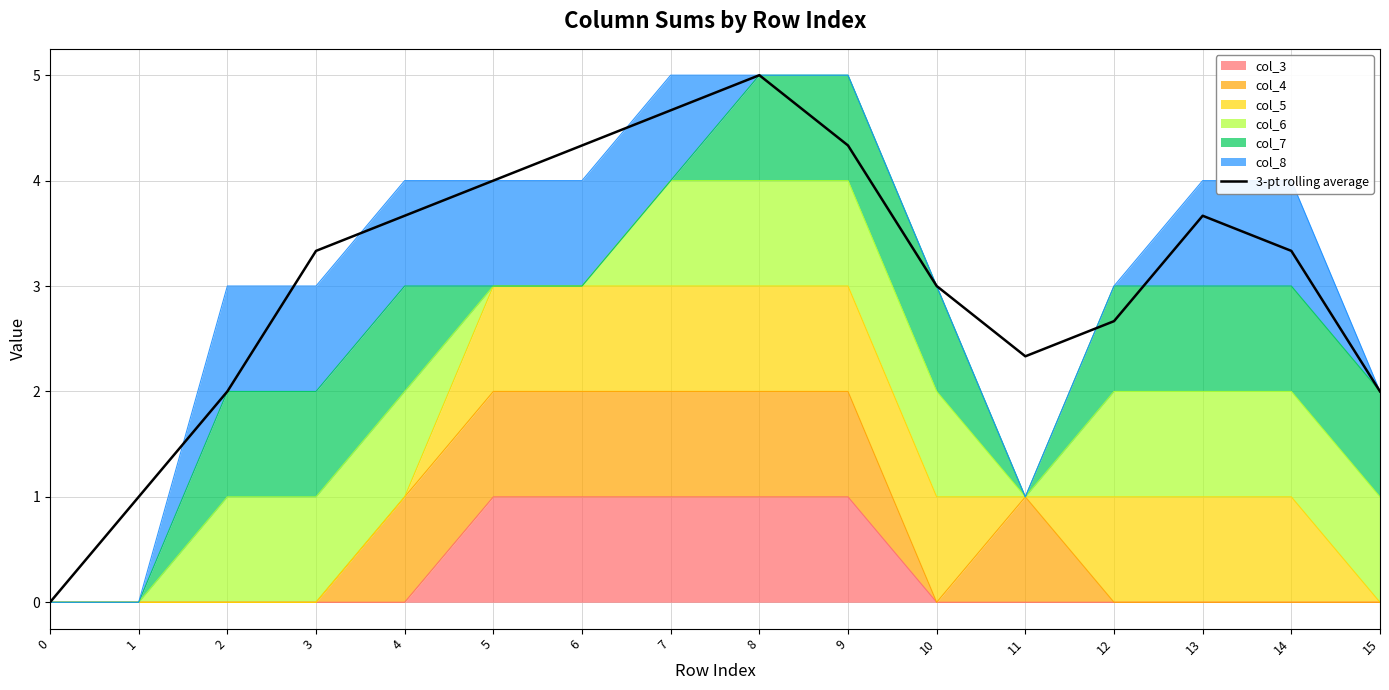

What is the ratio of the value at 11 to the value at 8?

0.5